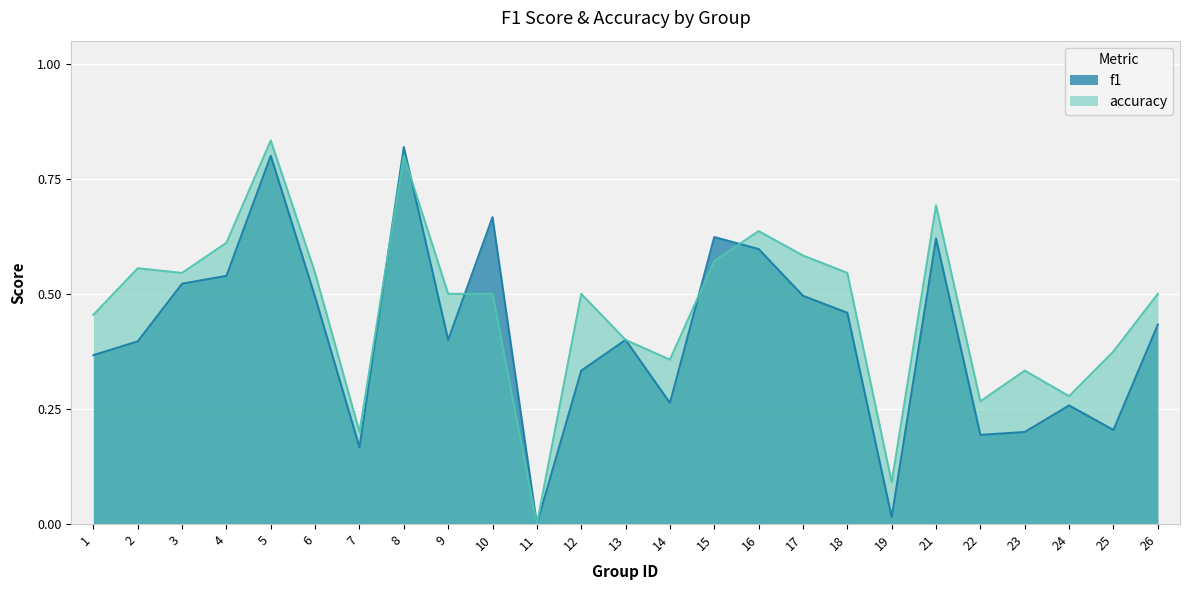

Which series has the widest spread of values?

accuracy